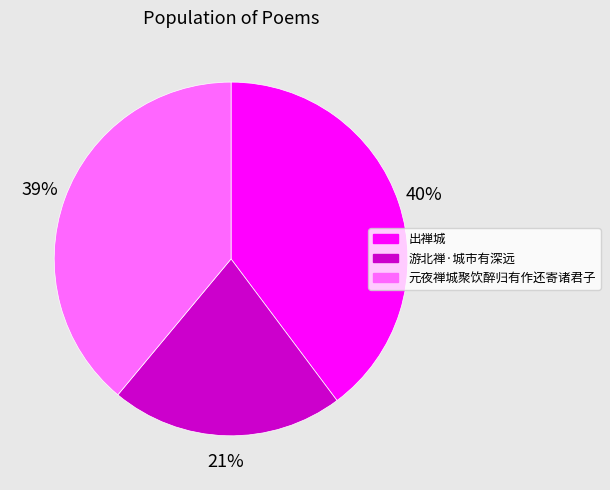

What is the smallest slice in the pie chart?

游北禅·城市有深远